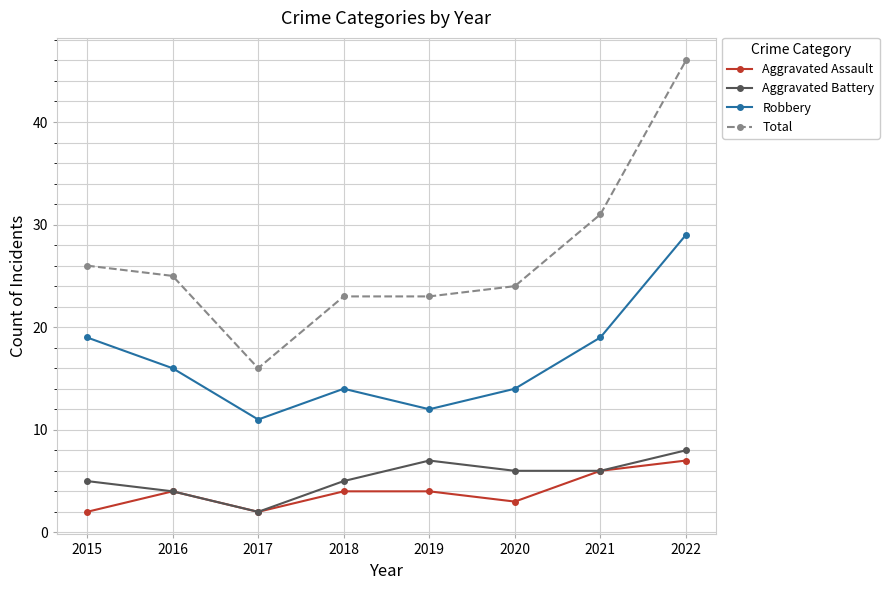

True or false: Aggravated Assault and Robbery intersect in this chart.

False